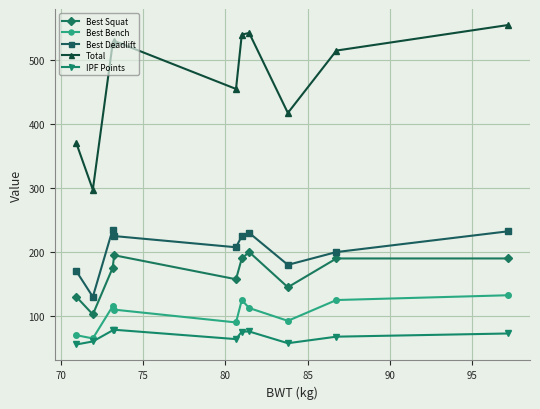

What is the value of the IPF Points point at the 7th from the left?

75.8